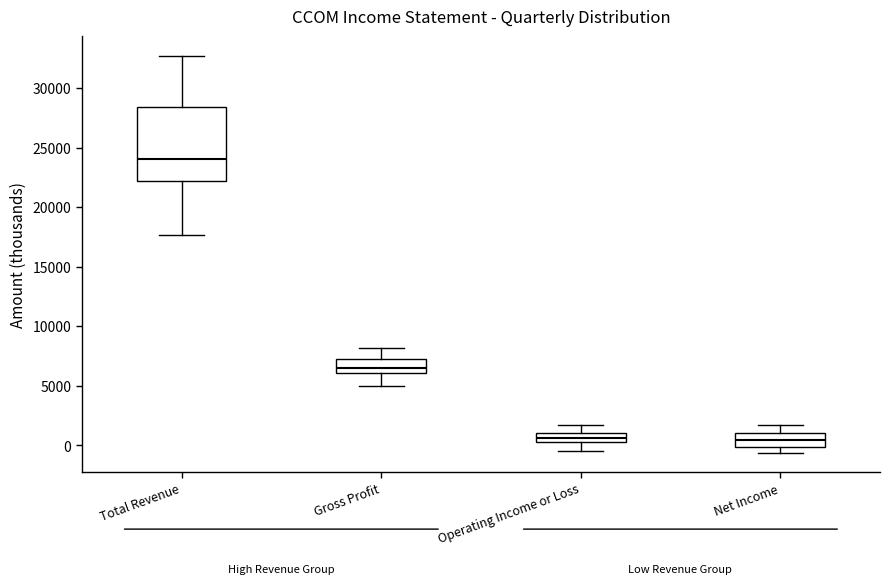

Which box is the tallest, from its lower edge to its upper edge?

Total Revenue